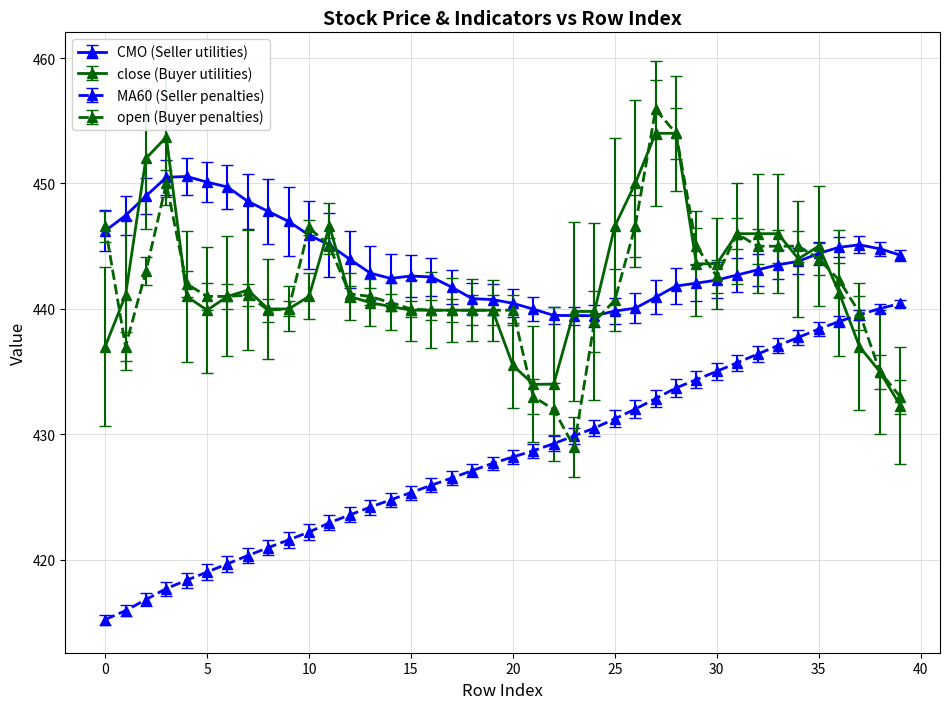

True or false: CMO (Seller utilities) and MA60 (Seller penalties) cross at least once.

False